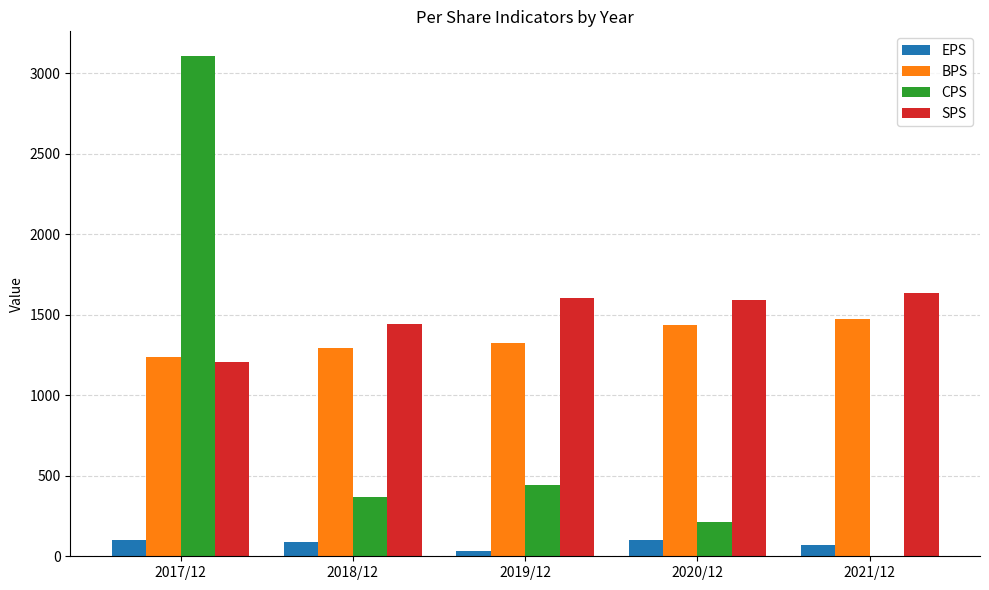

True or false: CPS has a value of 249 at 2018/12.

False